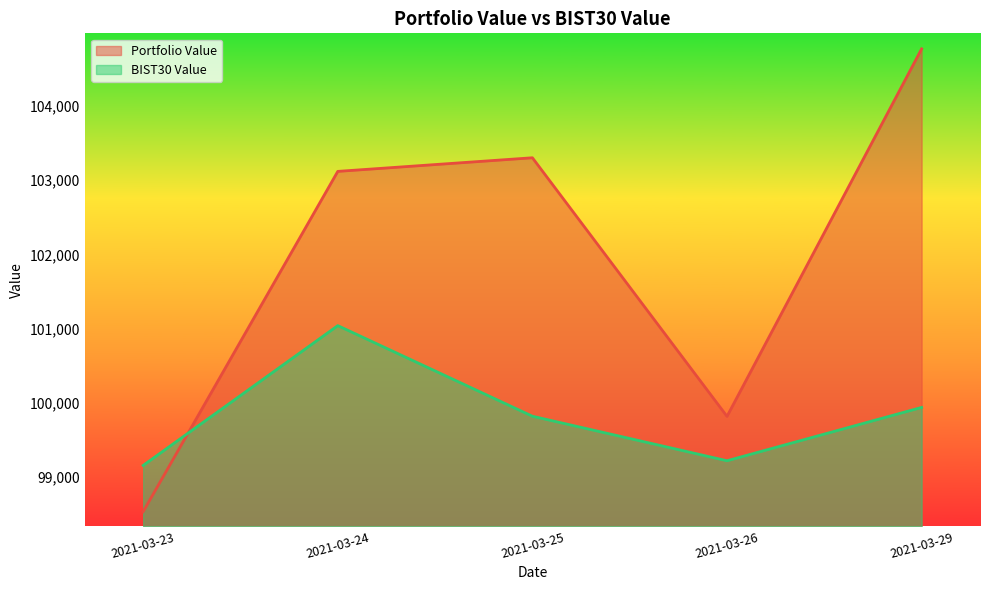

Reading left to right, transcribe all the data shown in this chart.

Portfolio Value: 98532.1	103119.3	103302.8	99816.5	104770.6
BIST30 Value: 99155.5	101039.9	99818.5	99218.3	99937.2